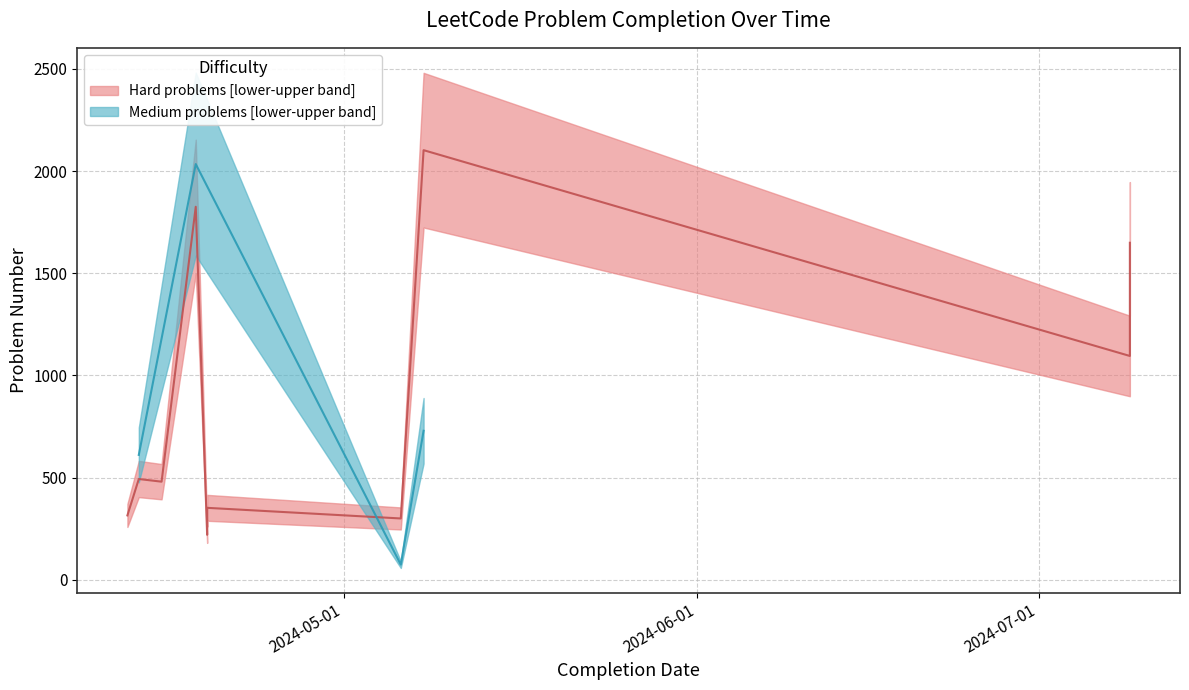

Rank the categories by Problem Number value from highest to lowest.

11, 5, 4, 13, 12, 10, 2, 1, 3, 6, 0, 9, 7, 8